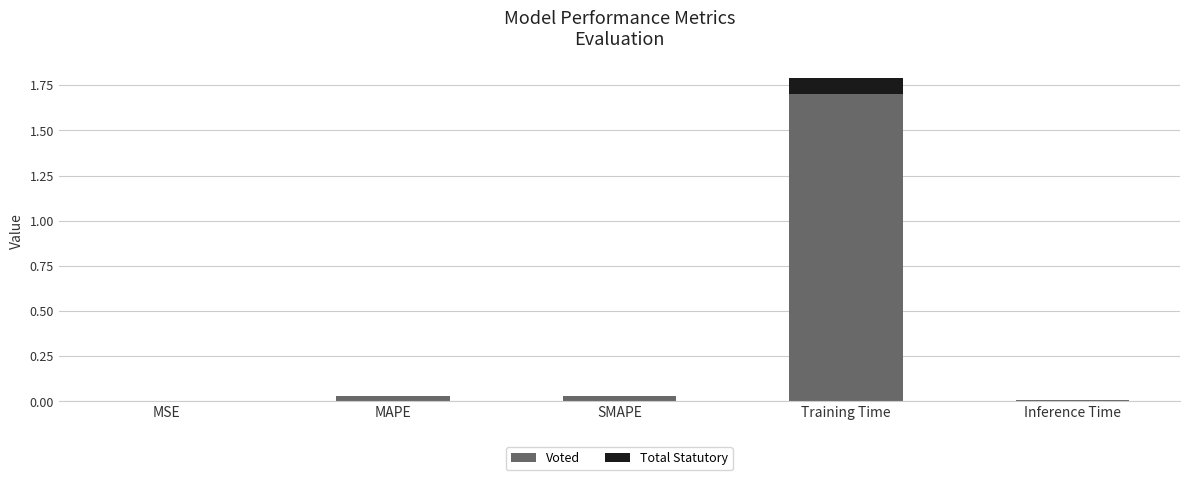

Count the number of data series in this chart.

2